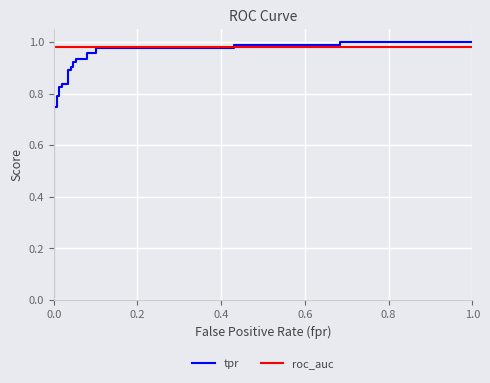

How many lines are shown in the chart?

2